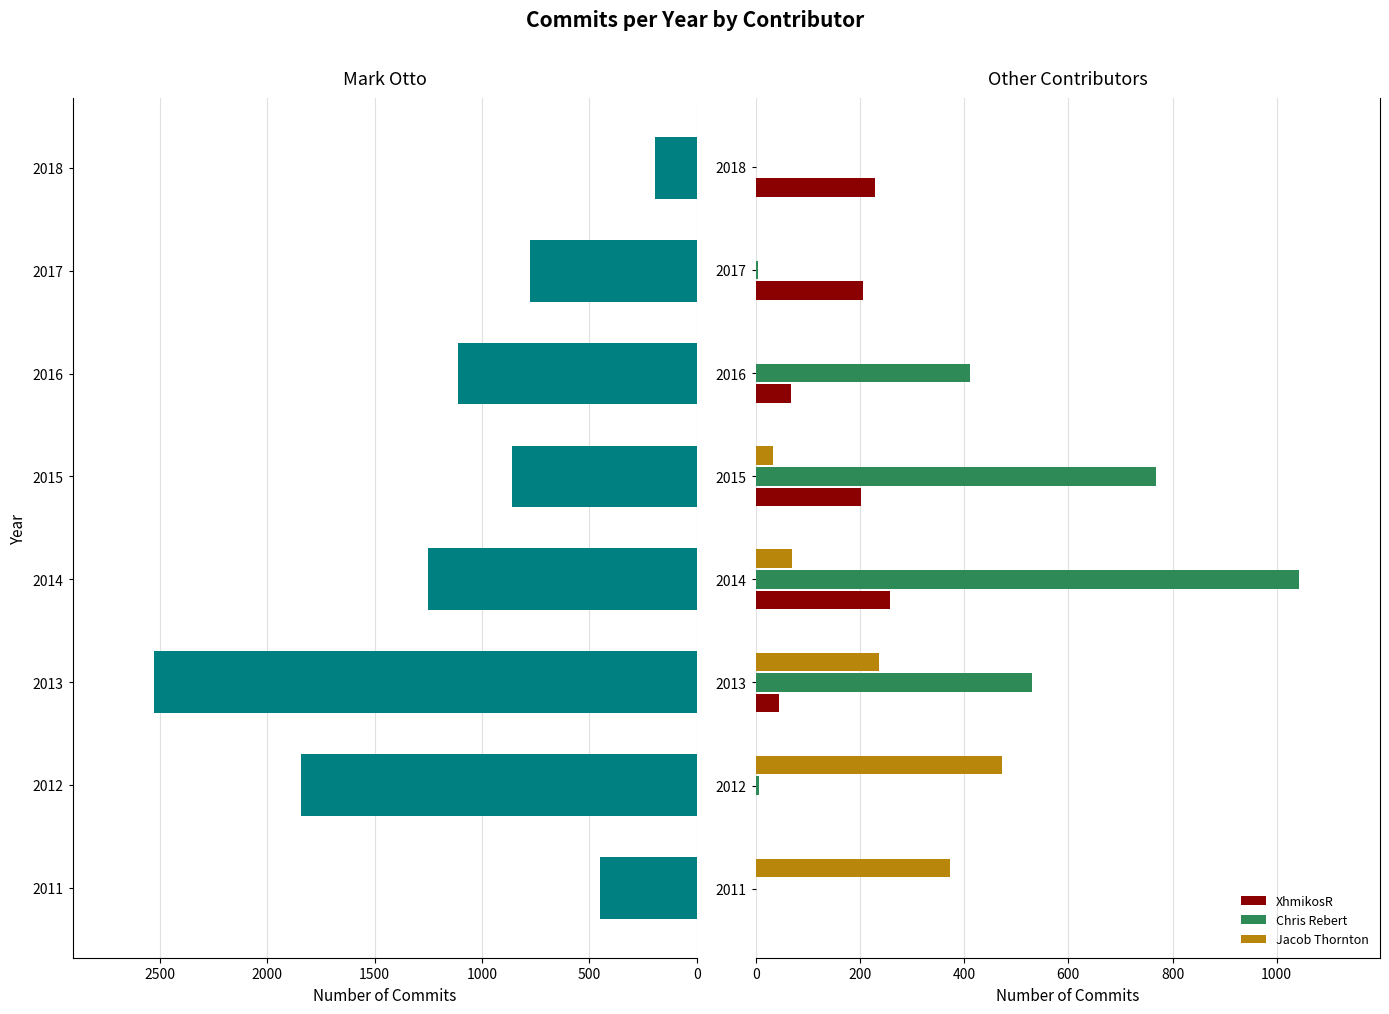

The XhmikosR series shows -106 at 2012. True or false?

False